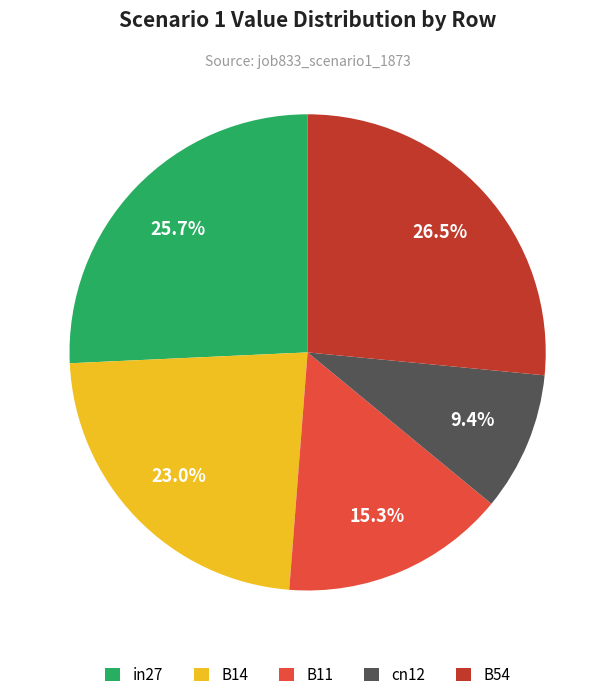

How many slices are in this pie chart?

5